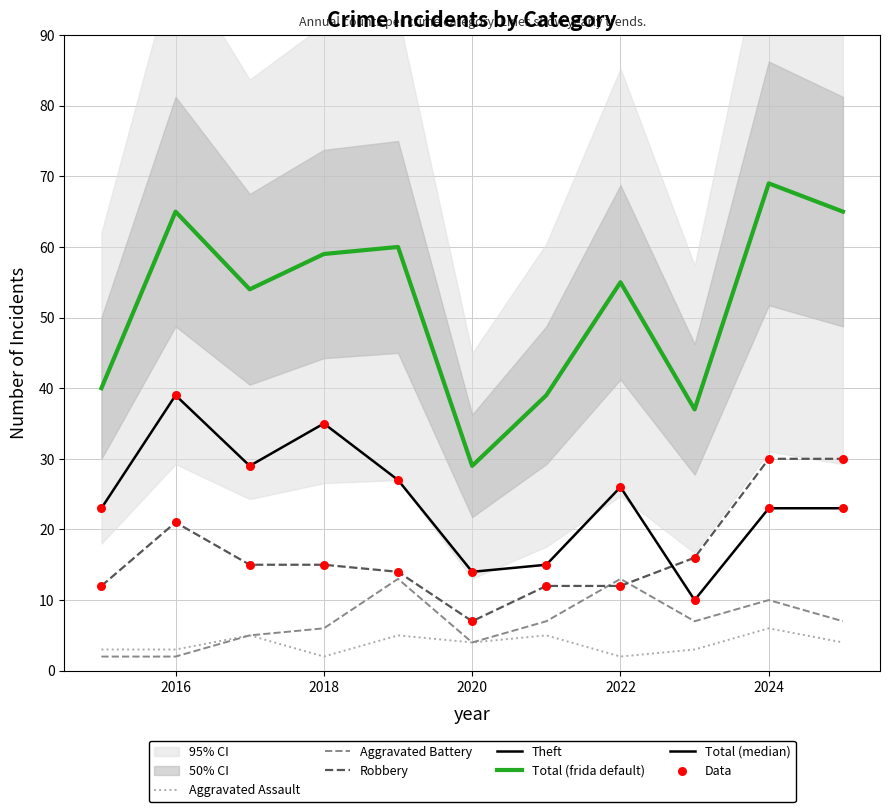

Which series has the largest total across all categories?

Total